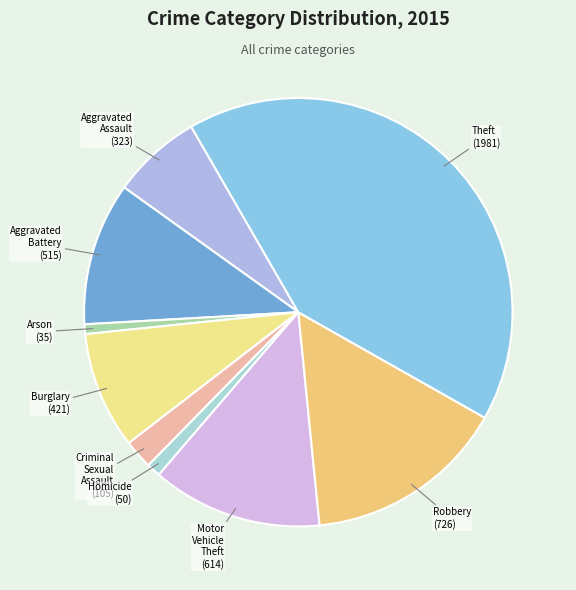

Do Motor Vehicle Theft and Criminal Sexual Assault together represent more than half of the pie?

No